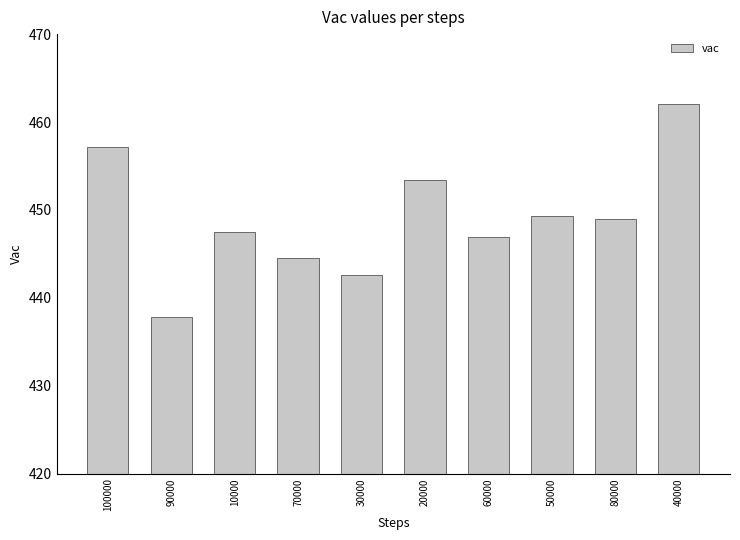

Approximately how many times larger is the value at 100000 compared to 80000?

1.0